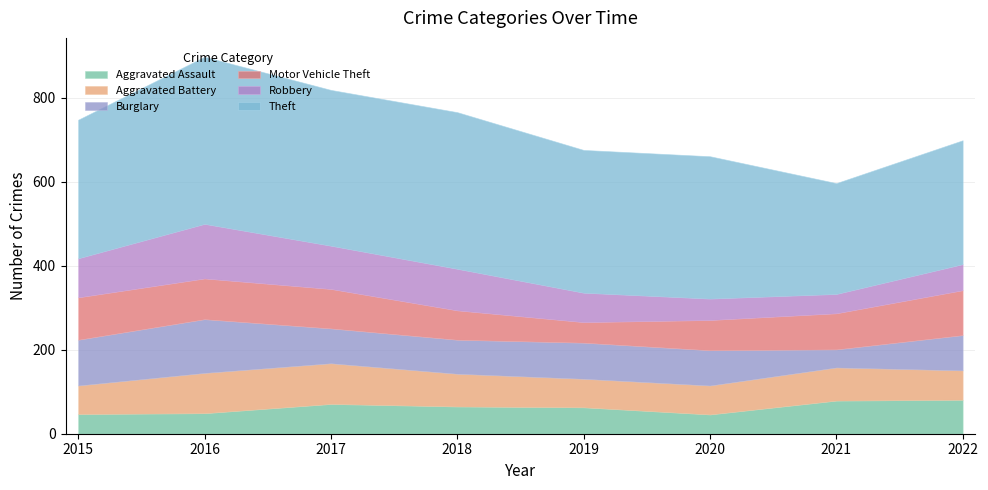

What is the minimum value for Aggravated Battery?

68